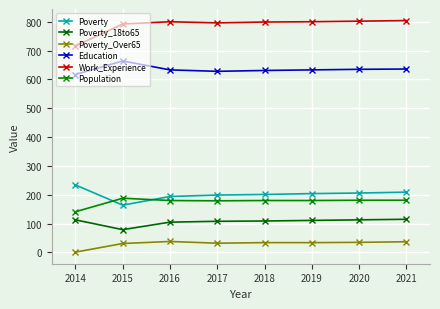

What is the difference between the Work_Experience values at 2017 and 2014?

80